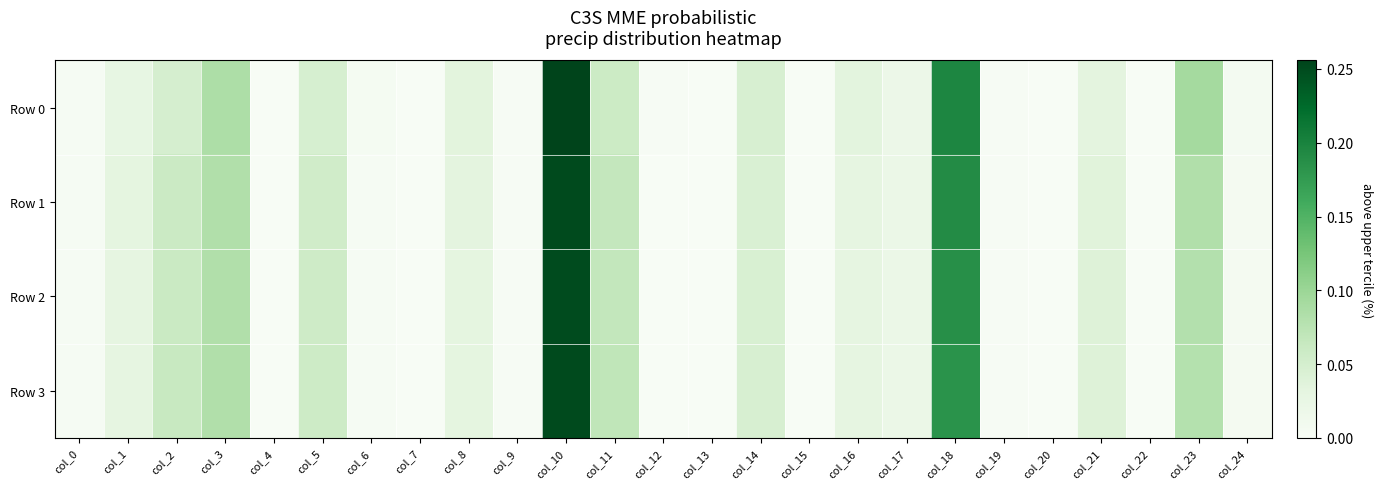

Between col_7 and col_19, which is larger?

col_19